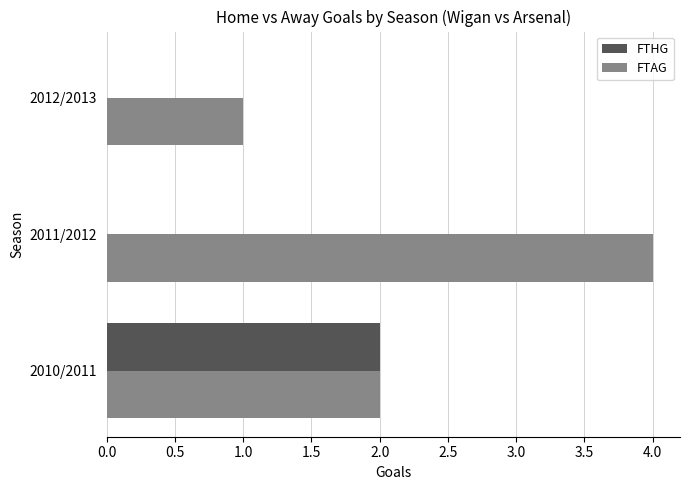

Which series changed the most between 2011/2012 and 2012/2013?

FTAG